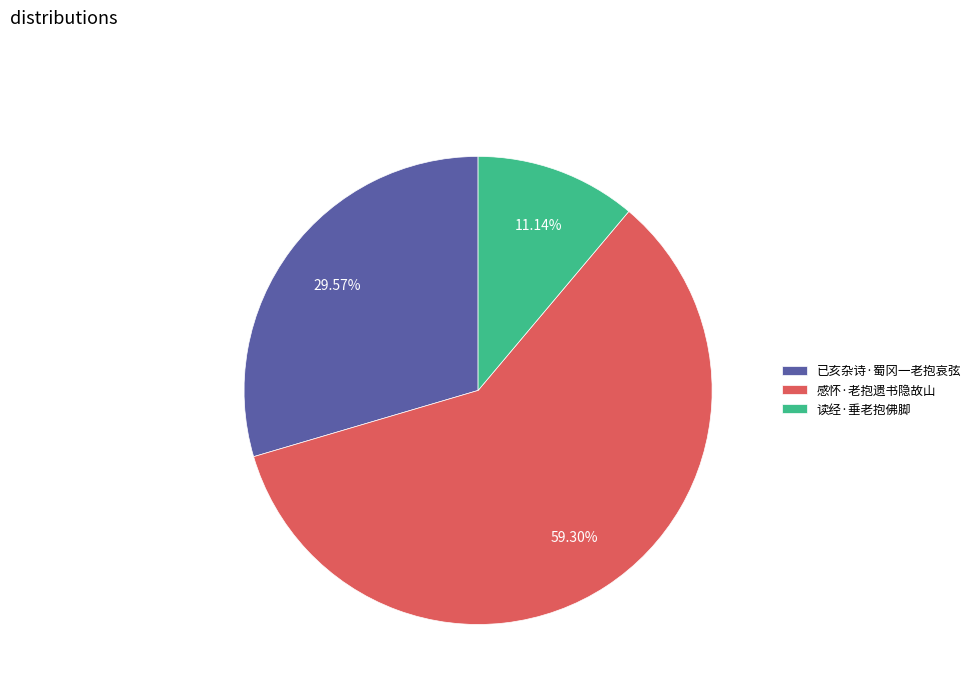

What percentage is the 读经·垂老抱佛脚 slice, to the nearest percent?

11%